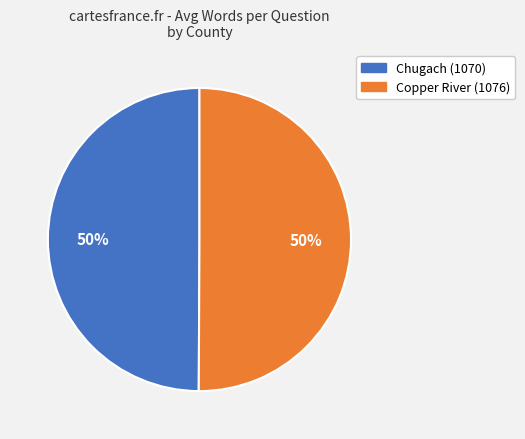

True or false: Copper River (1076) accounts for 43% of the total.

False